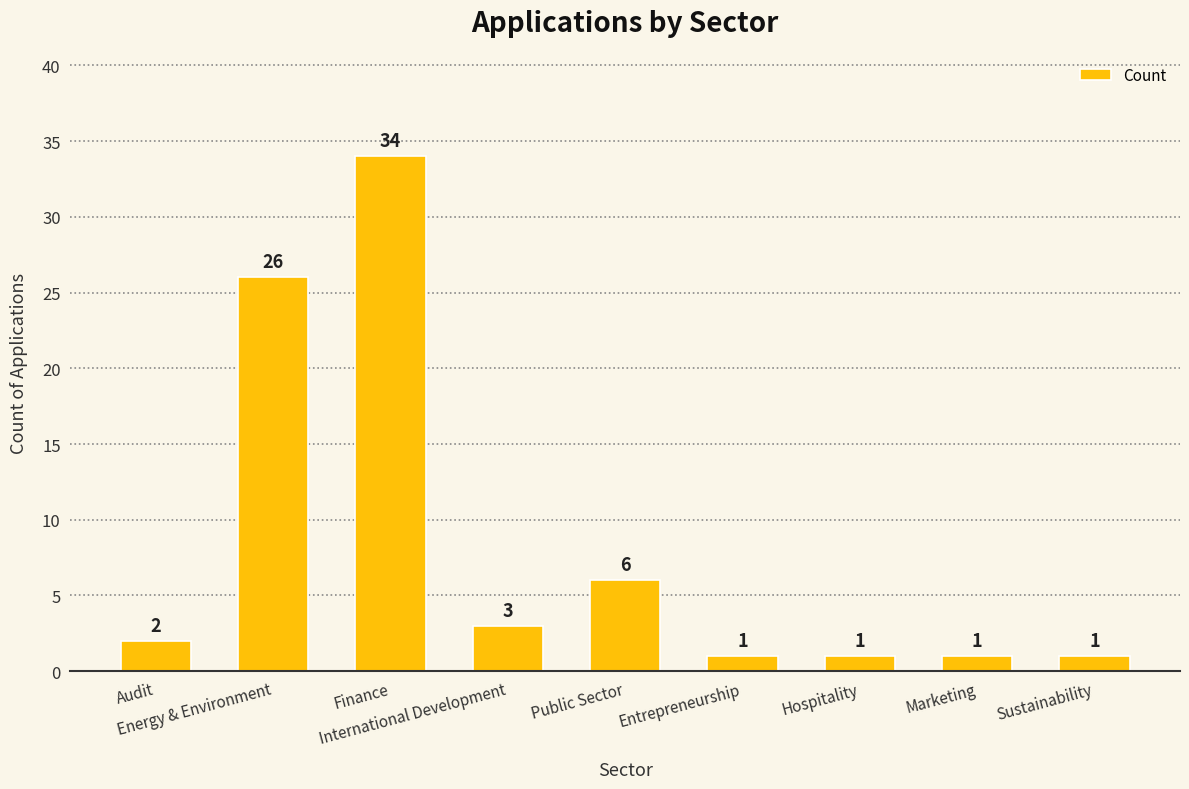

What position from the right is Marketing?

2